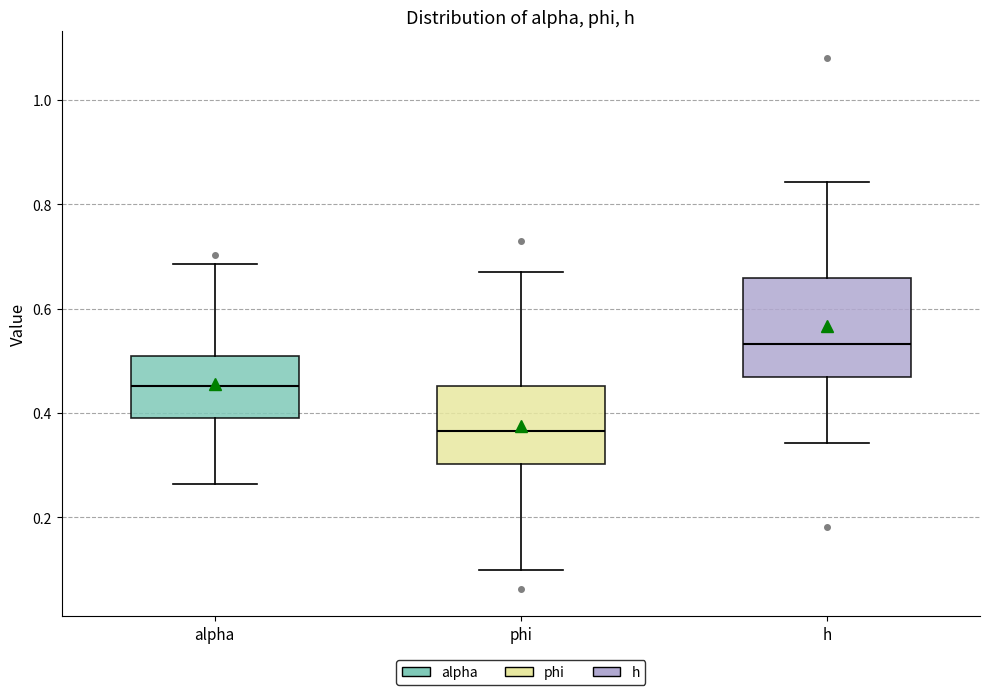

Which box's median line is the lowest?

phi